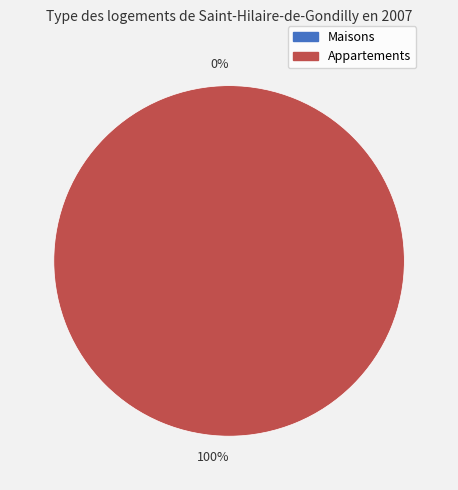

Which has a higher value, 1 or 0?

1